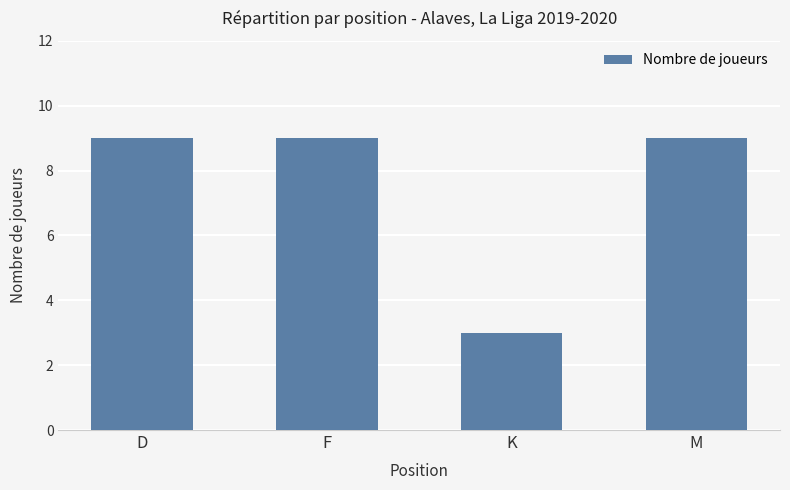

What is the change in value from F to K?

-6